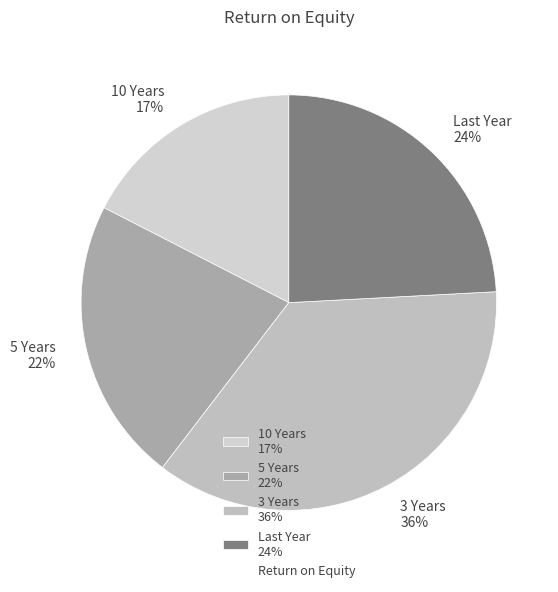

Is there any slice that represents more than half of the pie?

No